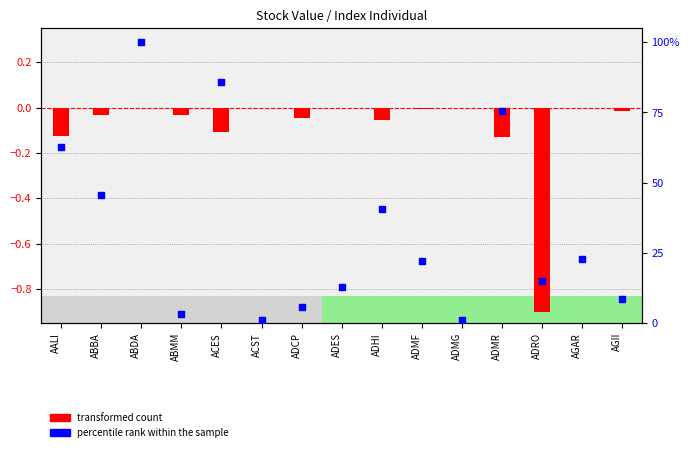

What are all the series names shown in the legend?

transformed count, percentile rank within the sample